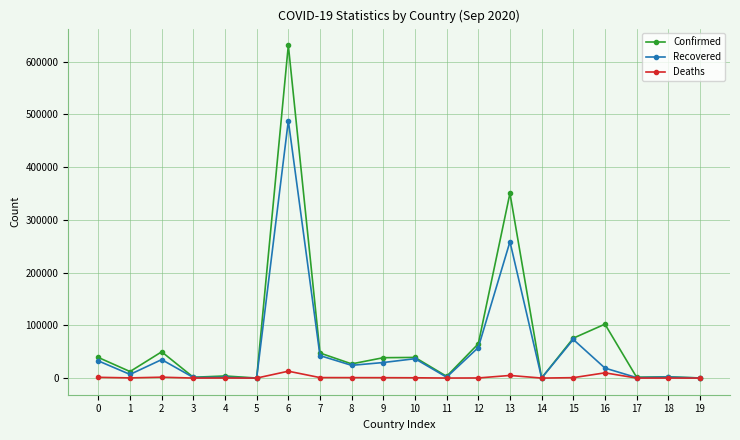

At how many categories does at least one series exceed 527865?

1